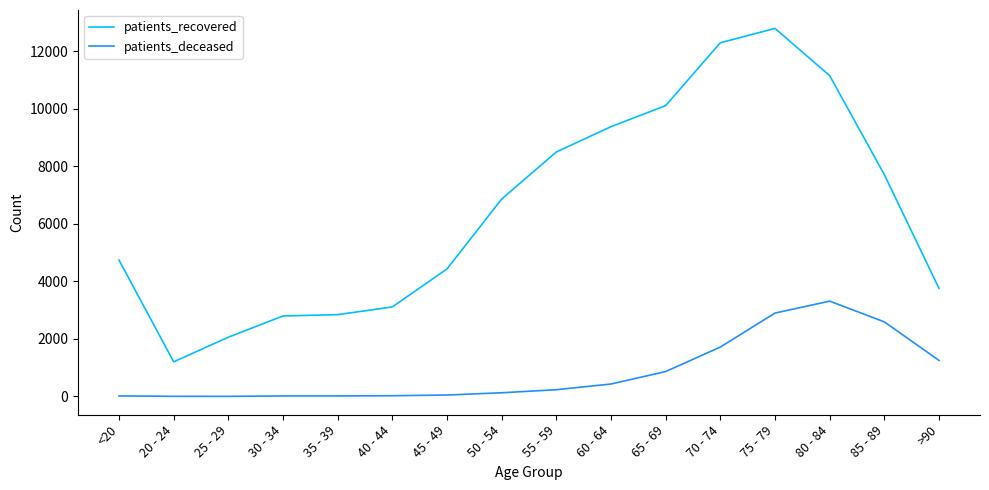

The patients_recovered series shows 4012 at 65 - 69. True or false?

False